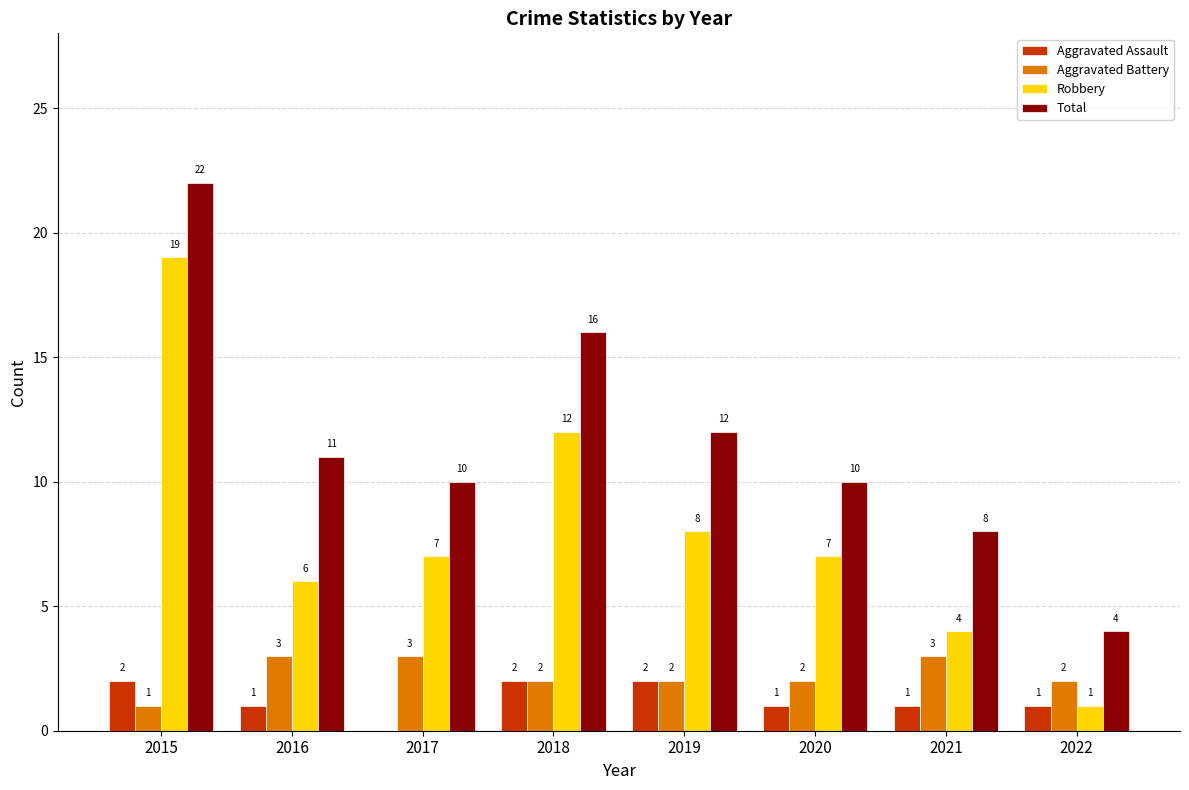

Between 2020 and 2021, which series saw the biggest shift?

Robbery